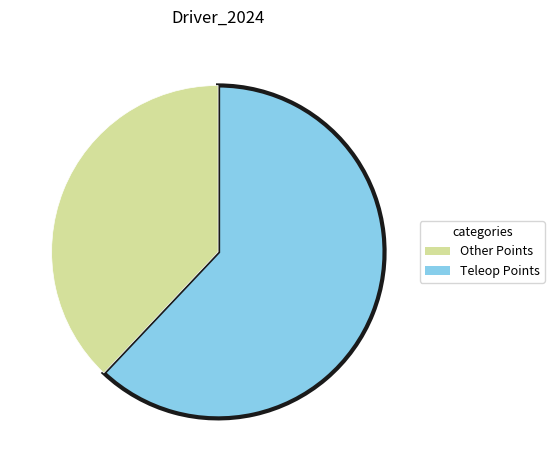

Is there a majority slice in this chart?

Yes